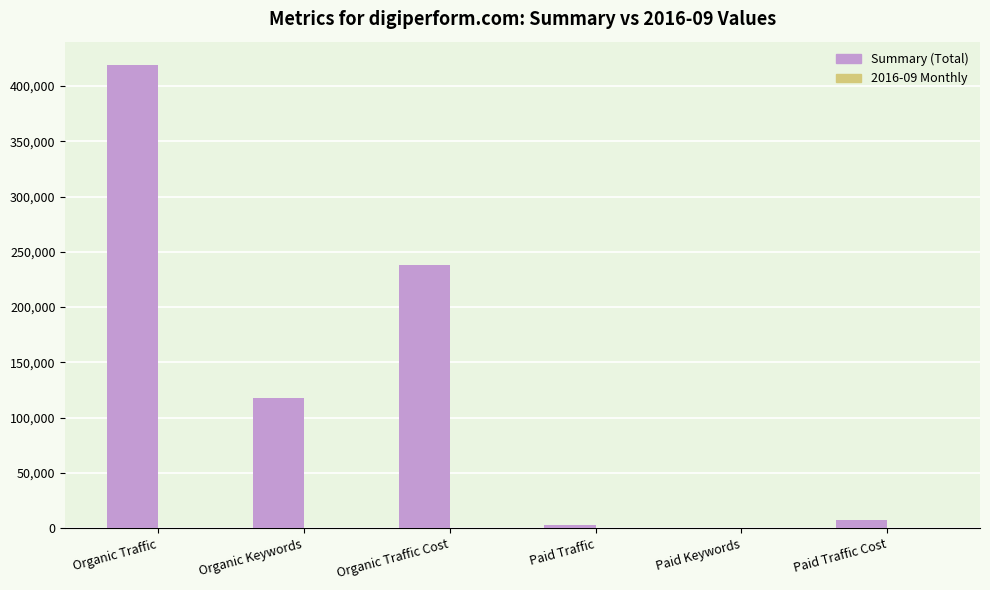

Is it true that Summary (Total) equals 117923 at Organic Keywords?

True